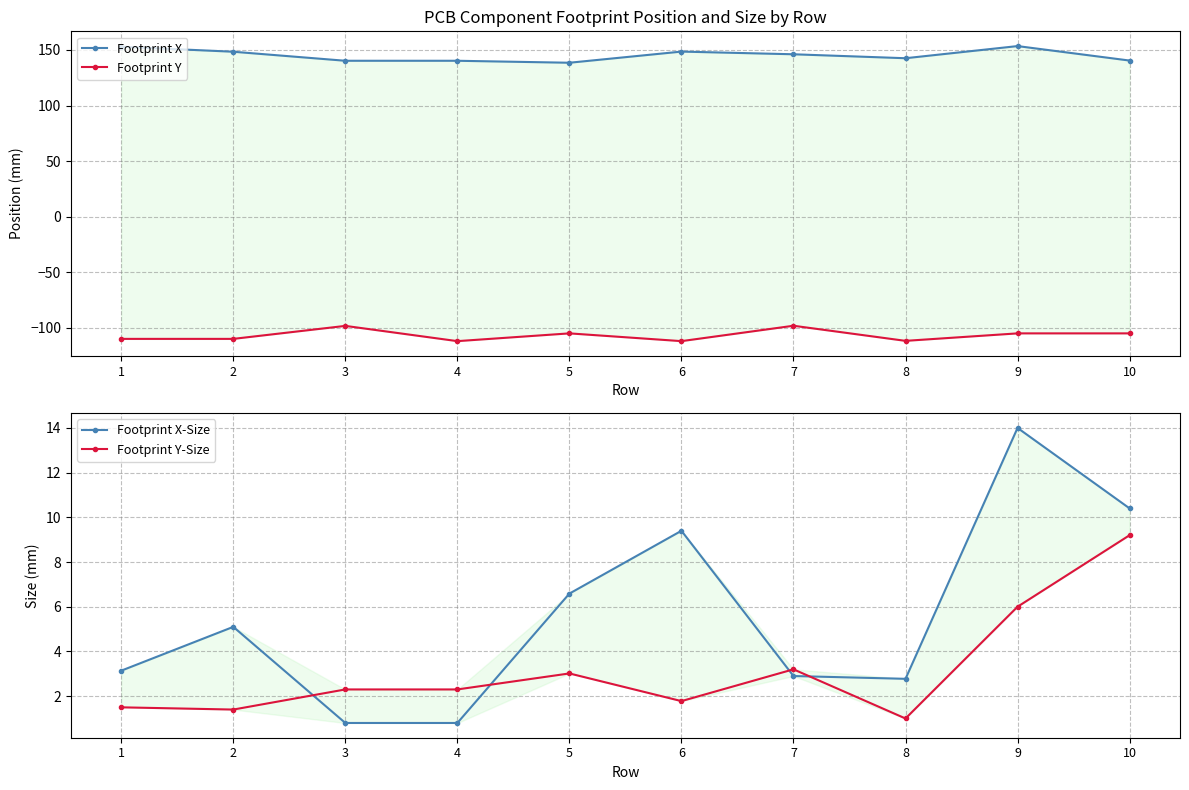

The Footprint Y series shows -105.0 at 10. True or false?

True